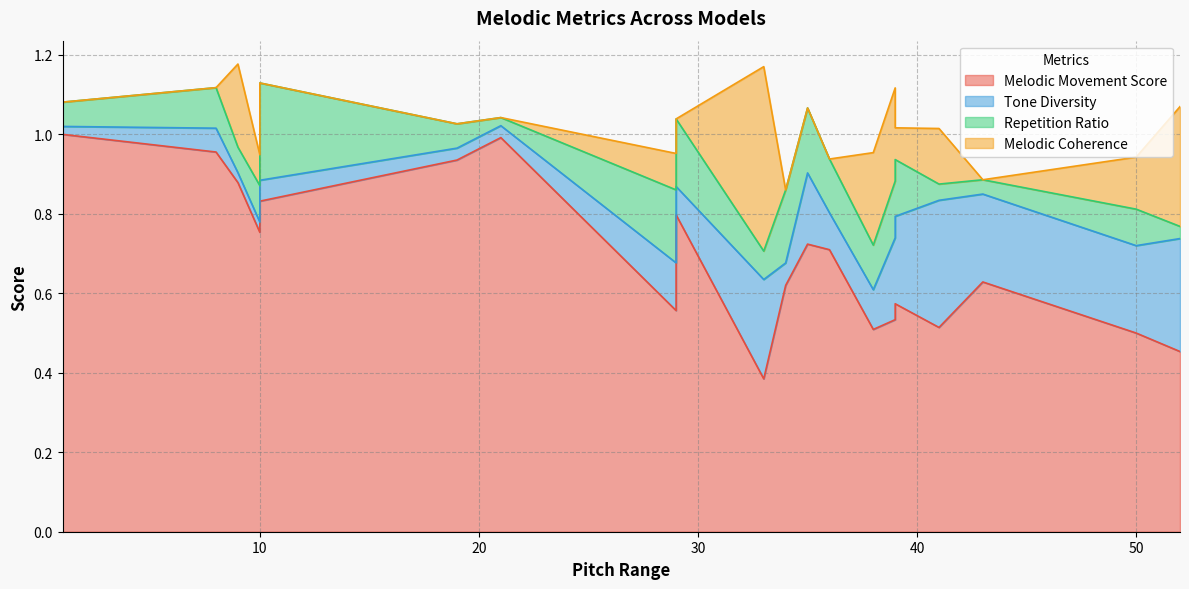

List the series in order of their peak value, lowest first.

Repetition Ratio, Tone Diversity, Melodic Coherence, Melodic Movement Score